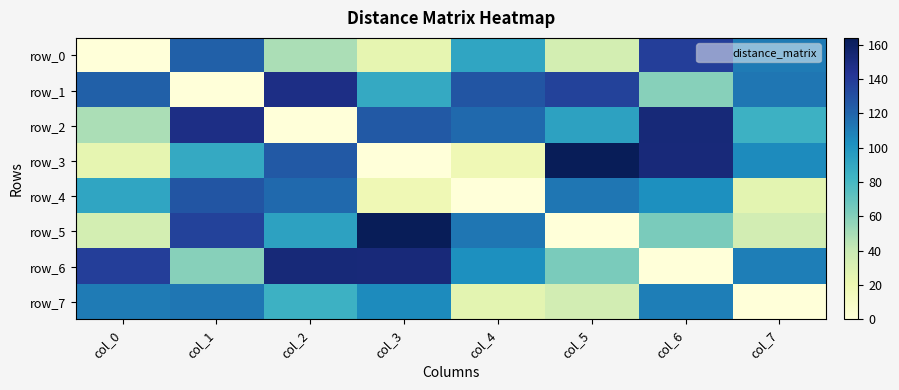

What is the sum of the row_7 values at col_1 and col_6?

223